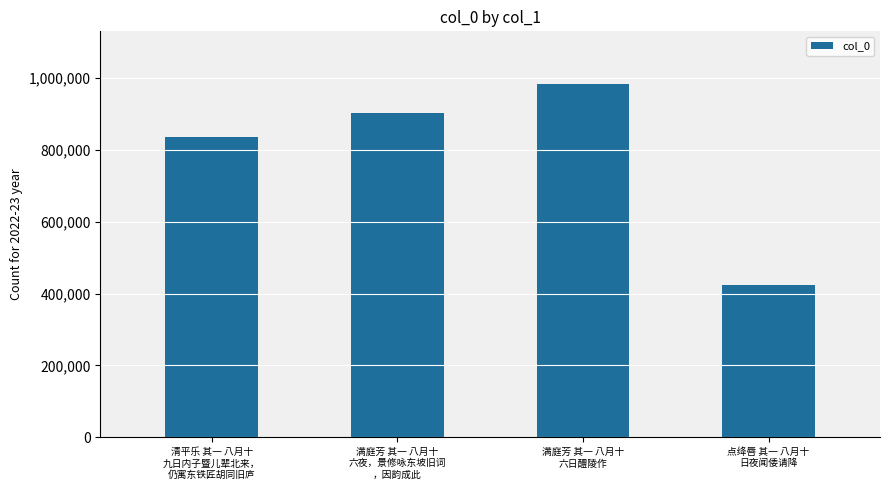

What is the difference between the second highest and second lowest values?

67332